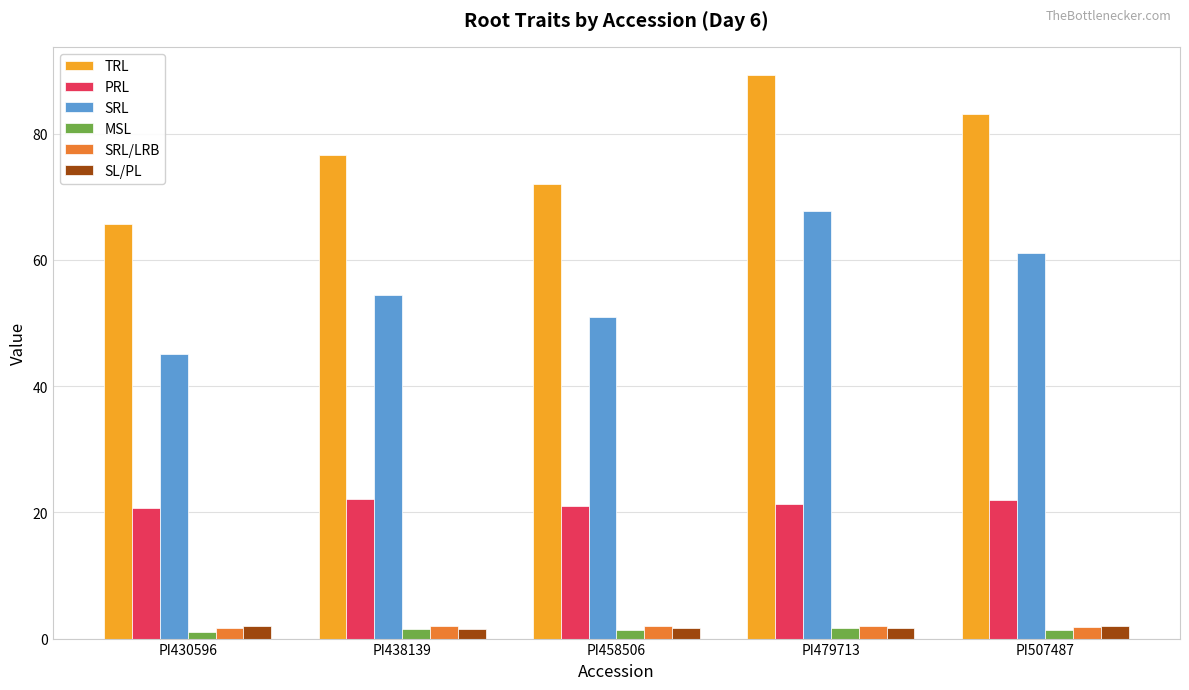

True or false: PRL has a value of 14.2 at PI507487.

False